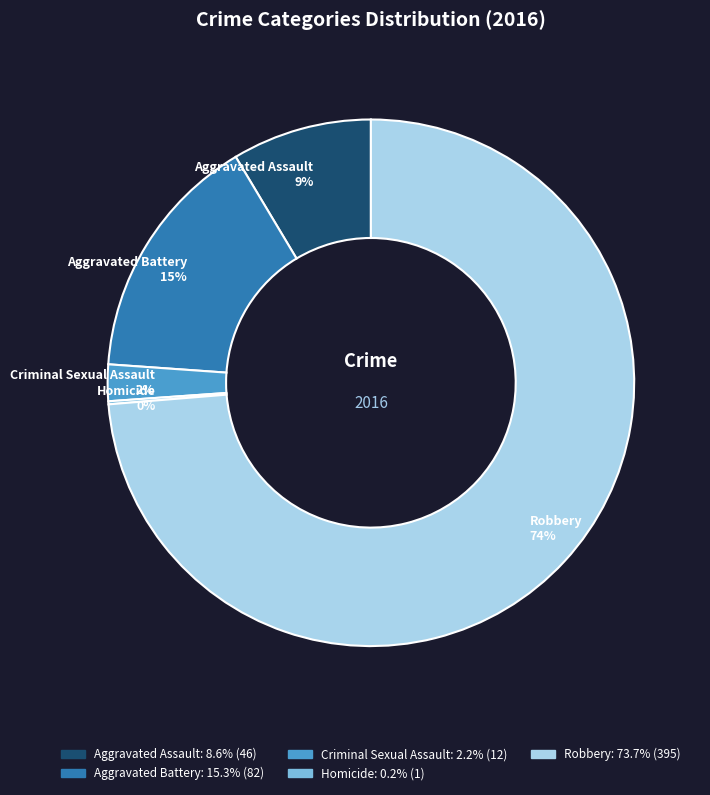

Do Robbery and Aggravated Battery together represent more than half of the pie?

Yes